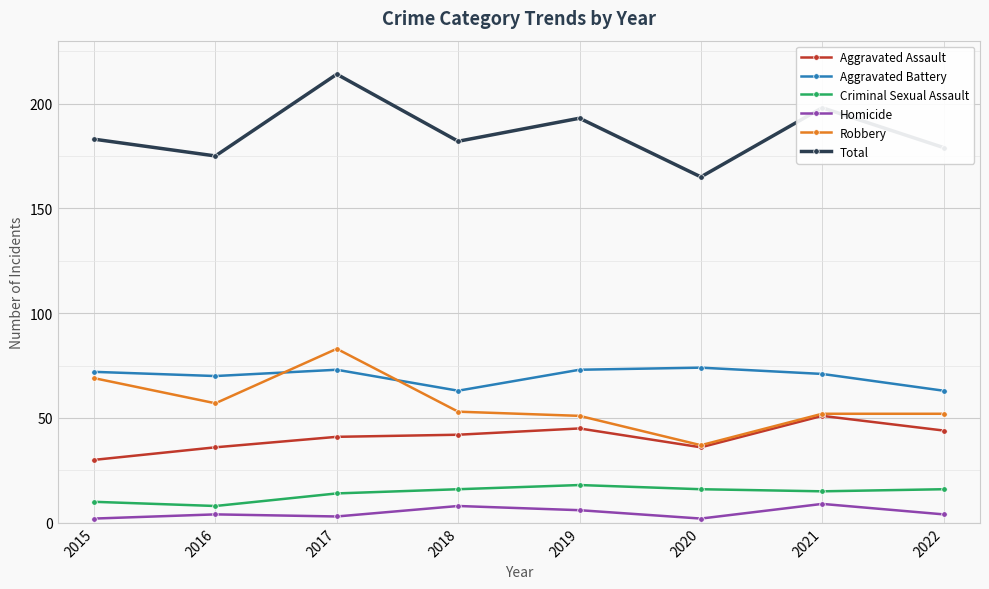

True or false: Robbery has a value of 37 at 2016.

False